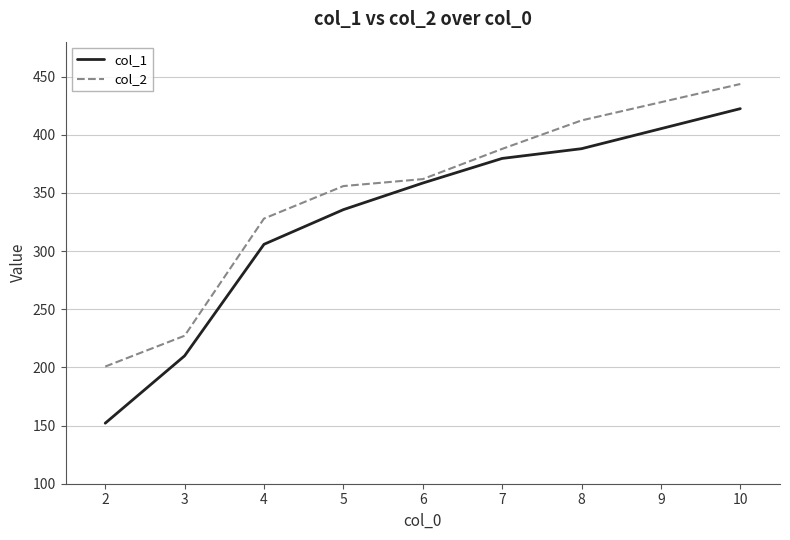

Does the chart have visible grid lines?

Yes